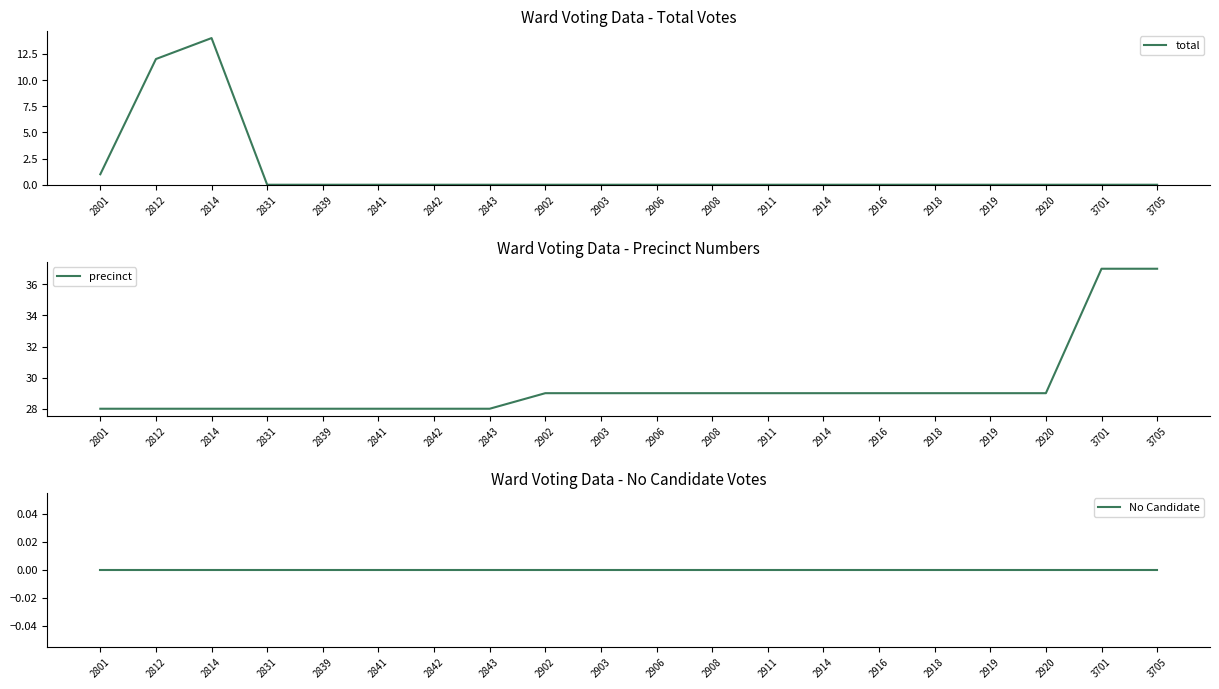

What is the sum of all total values?

27